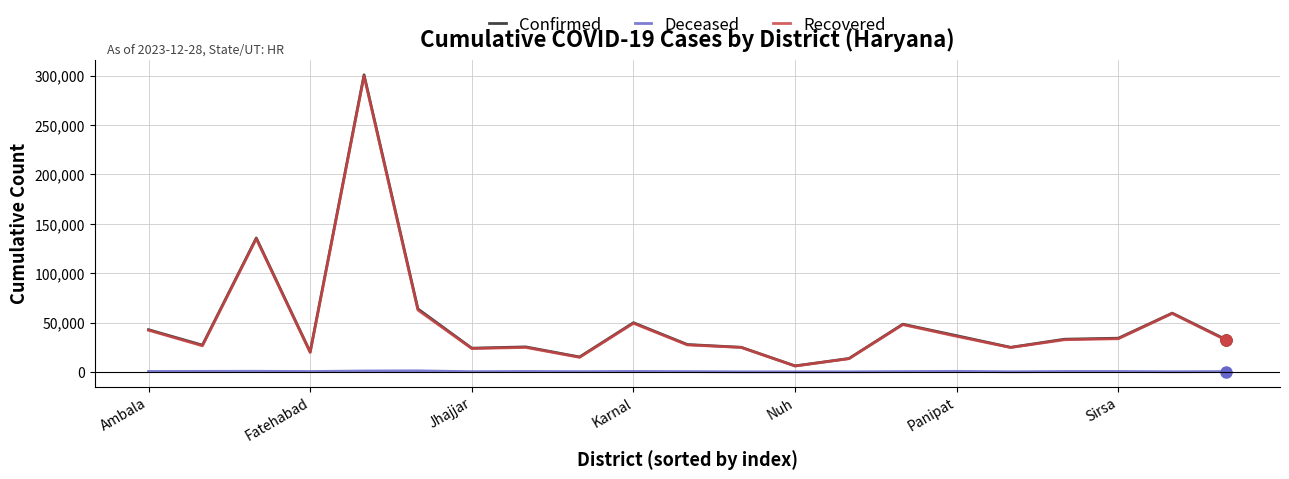

What is the lowest value of the Confirmed series?

6179